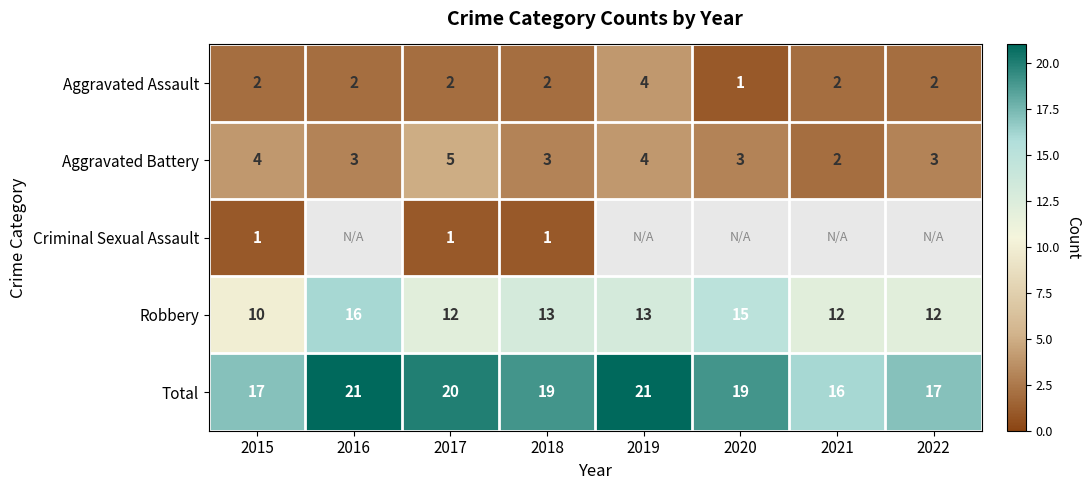

Count the number of categories in the chart.

8